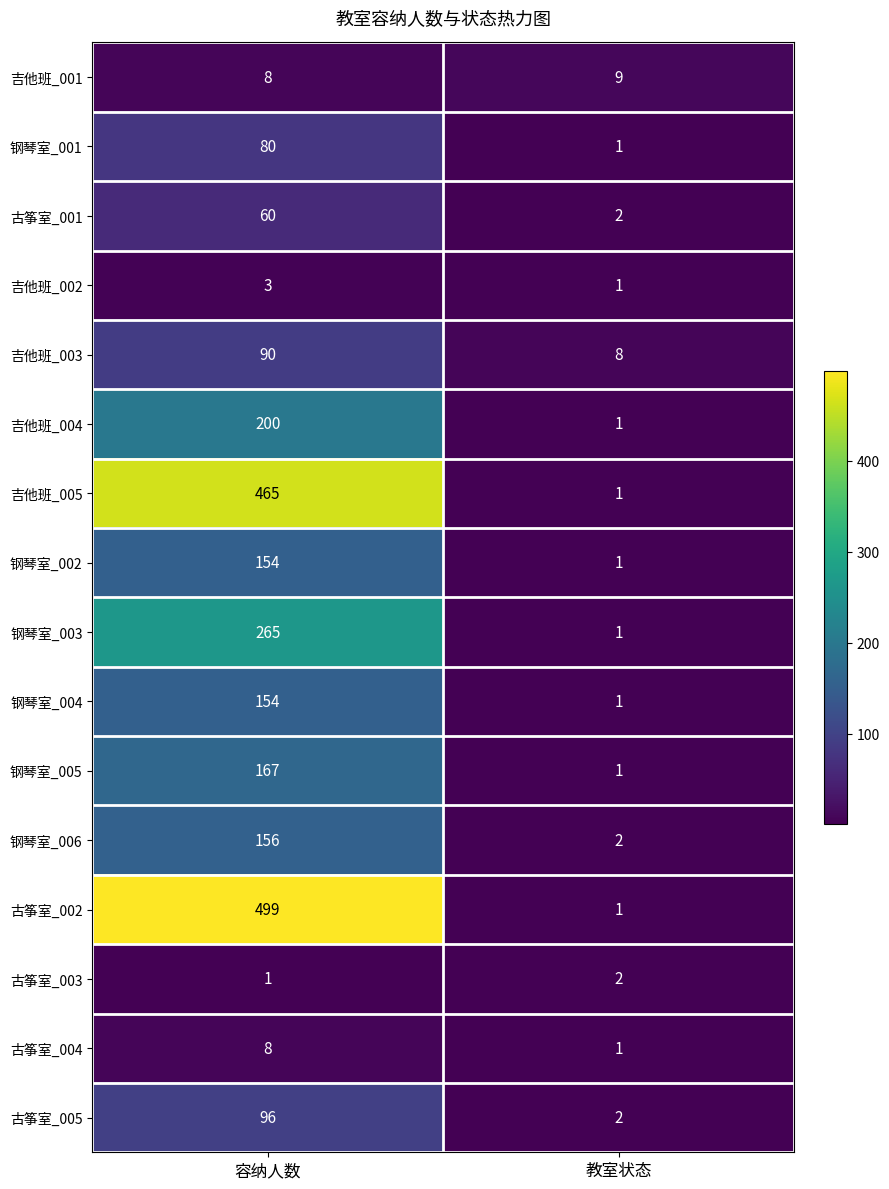

List the labels in order of 吉他班_005 value, largest first.

容纳人数, 教室状态